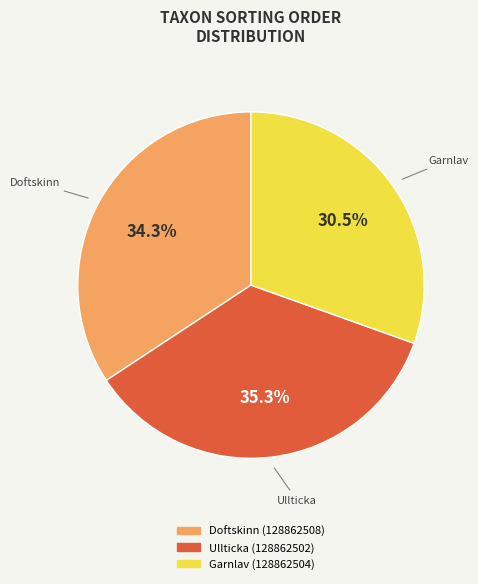

Between Garnlav (128862504) and Doftskinn (128862508), which is larger?

Doftskinn (128862508)